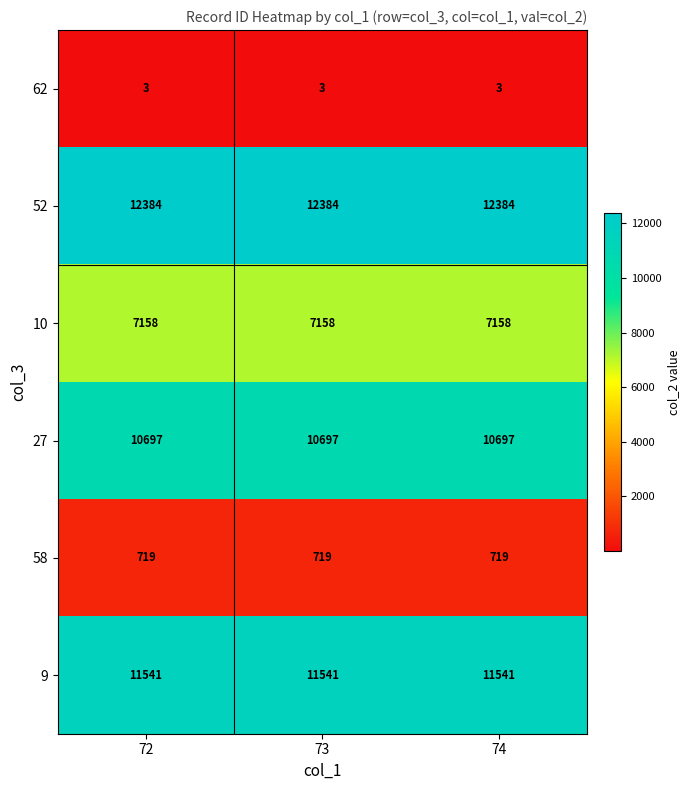

Is it true that 52 equals 16799 at 72?

False